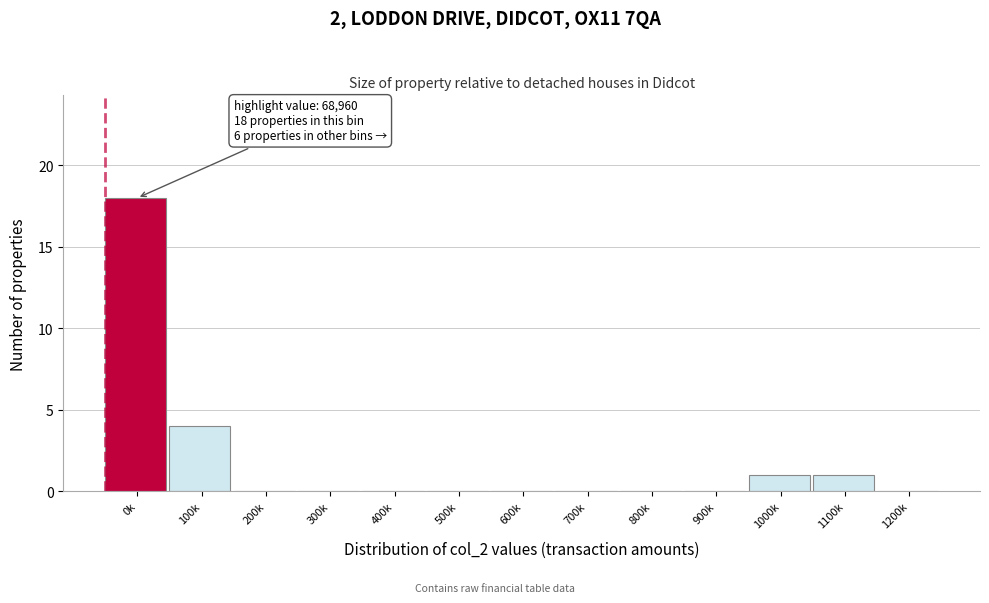

Reading left to right, transcribe all the data shown in this chart.

0k=18	100k=4	200k=0	300k=0	400k=0	500k=0	600k=0	700k=0	800k=0	900k=0	1000k=1	1100k=1	1200k=0